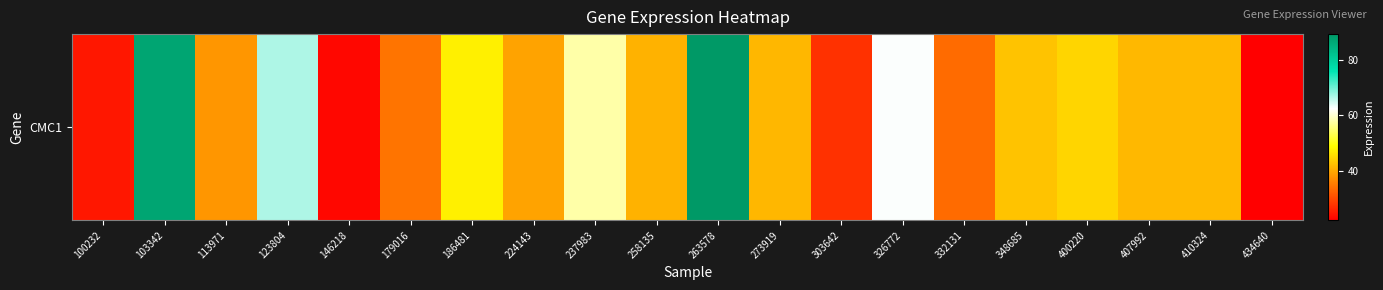

List the labels in order of value, largest first.

263578, 103342, 123804, 326772, 237983, 186481, 400220, 348685, 410324, 407992, 273919, 258135, 224143, 113971, 179016, 332131, 303642, 100232, 146218, 434640